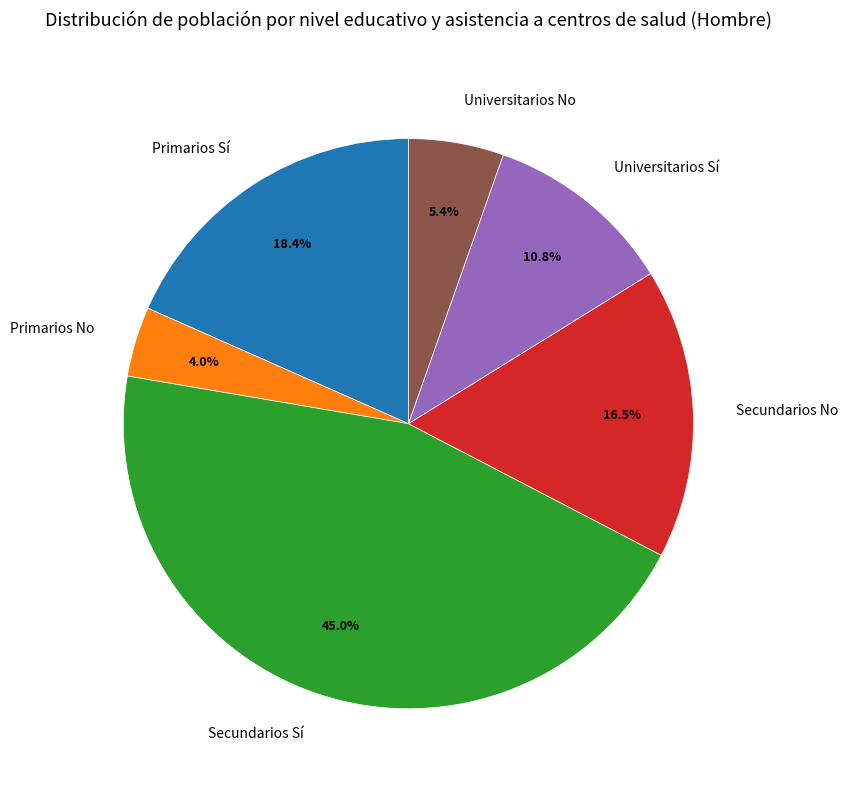

Is it true that Secundarios Sí is 45% of the pie?

True